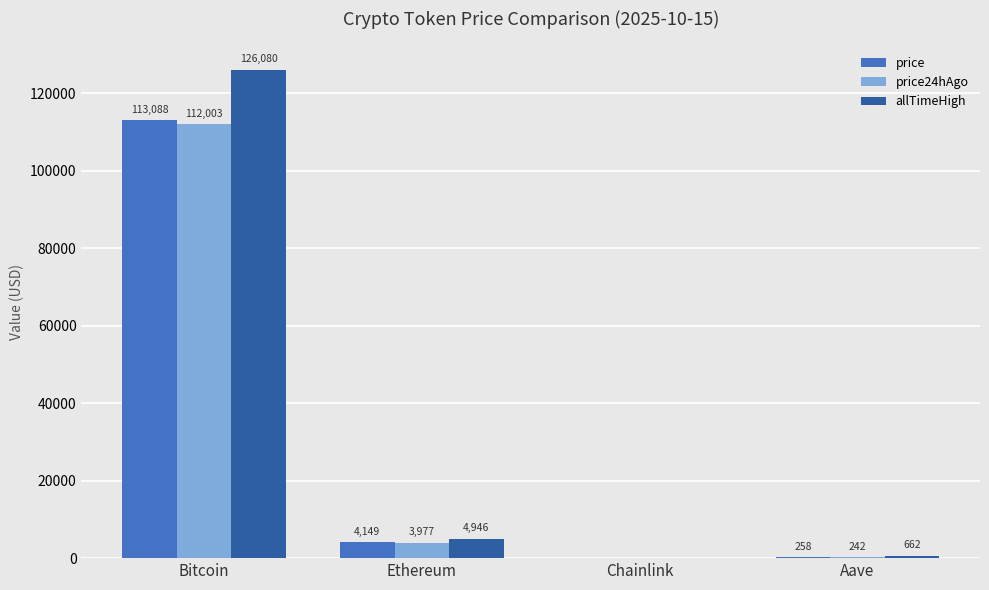

Which series changed the most between Bitcoin and Chainlink?

allTimeHigh